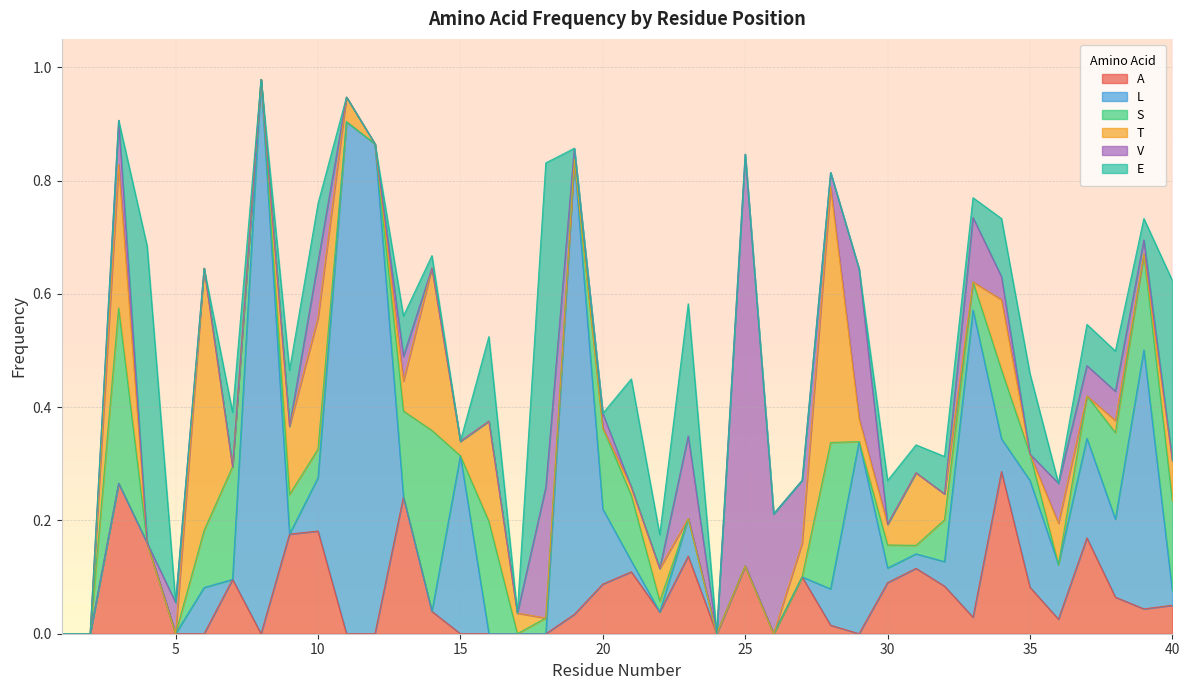

What are all the series names shown in the legend?

A, L, S, T, V, E